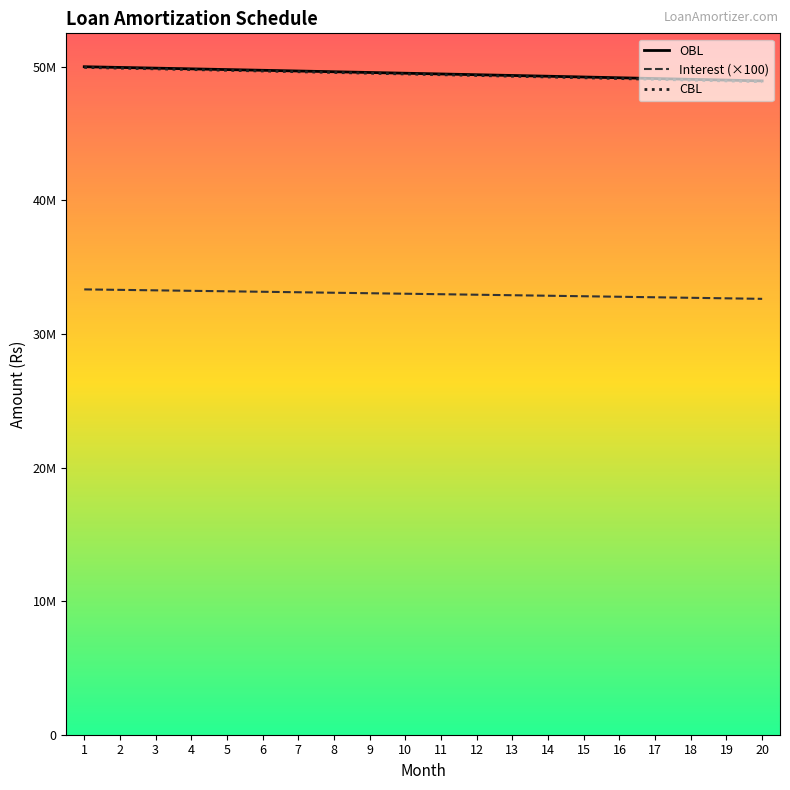

Does the chart have visible grid lines?

No